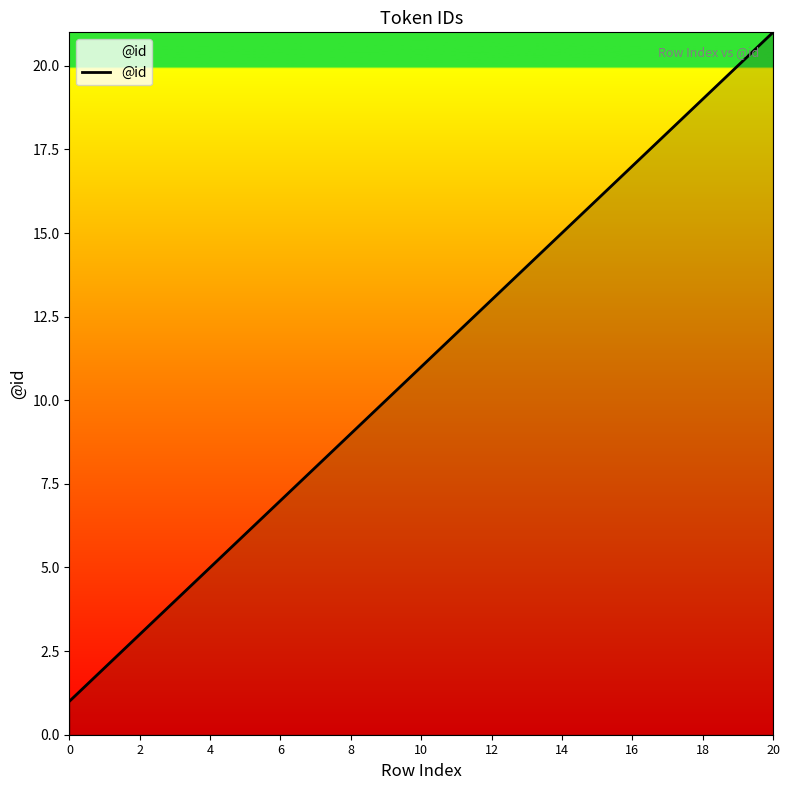

What is the difference between the maximum and minimum values?

20